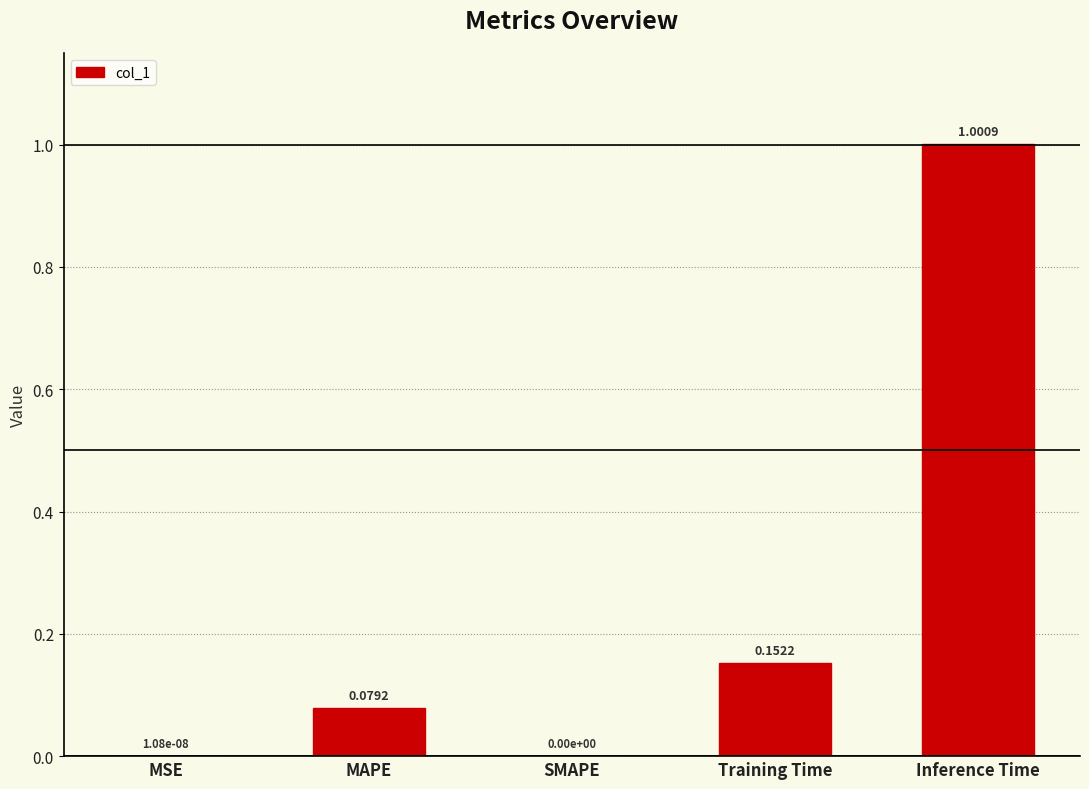

What is the sum of the values at MSE and Inference Time?

1.0